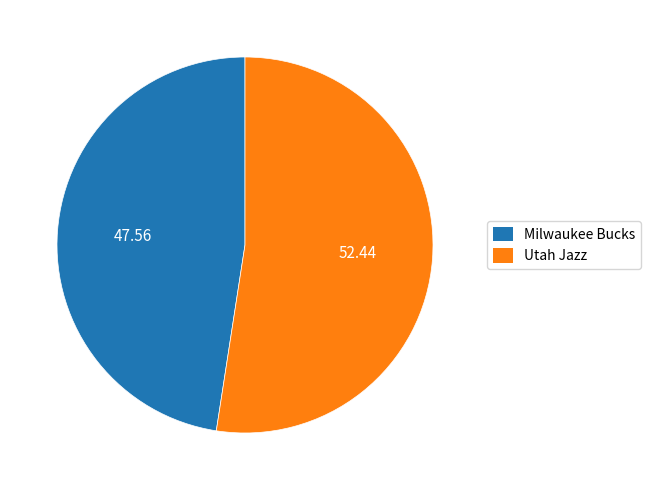

Combined, do Milwaukee Bucks and Utah Jazz account for over 50%?

Yes